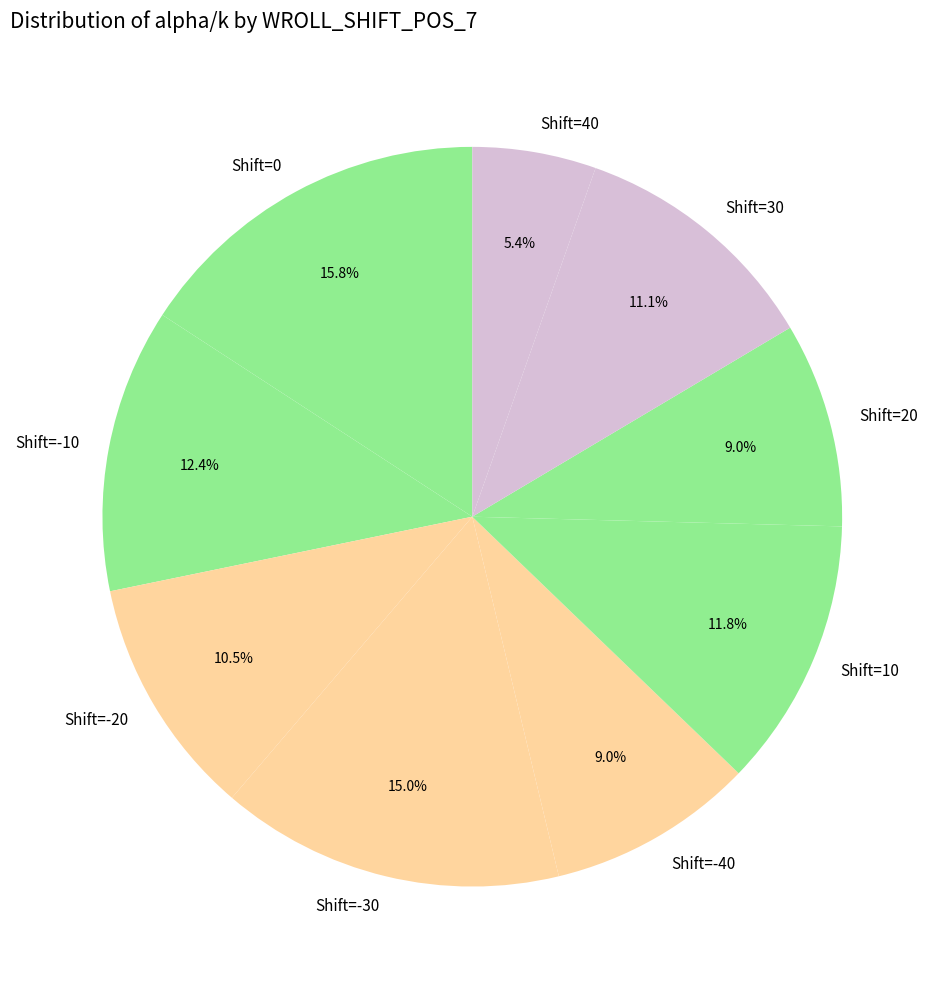

Which category has the smallest portion of the pie?

Shift=40